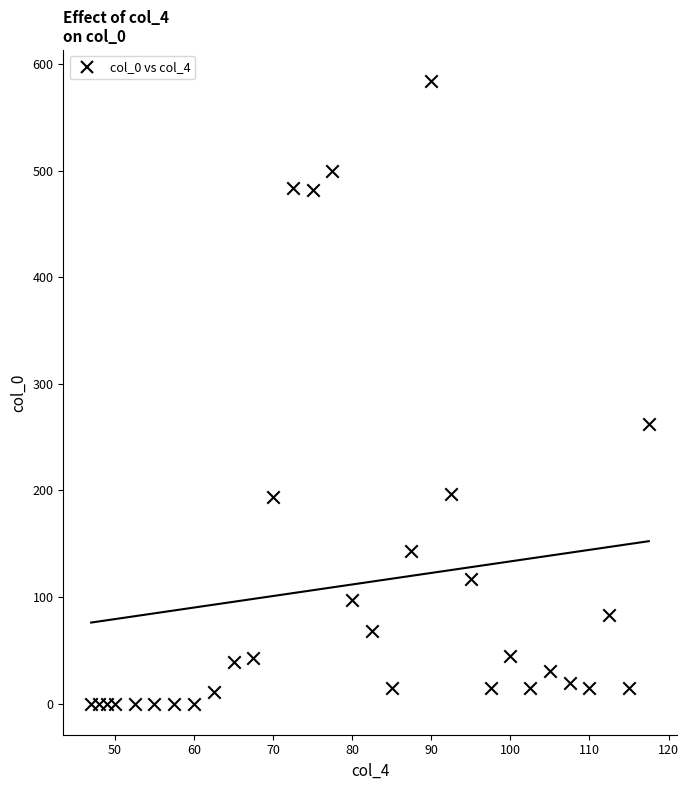

What Y value in the scatter plot is closest to 292?

262